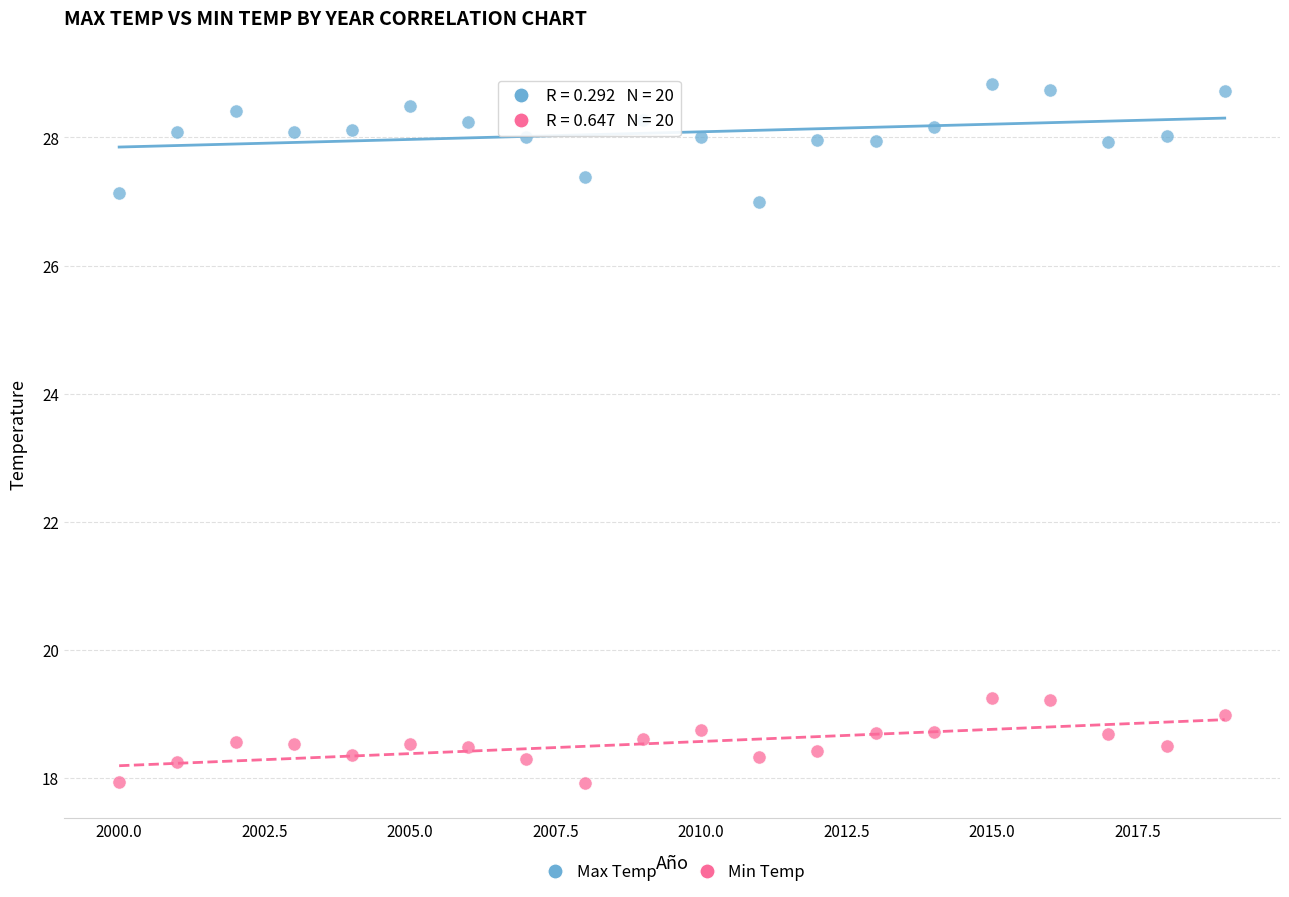

What are all the series names shown in the legend?

Max Temp, Min Temp